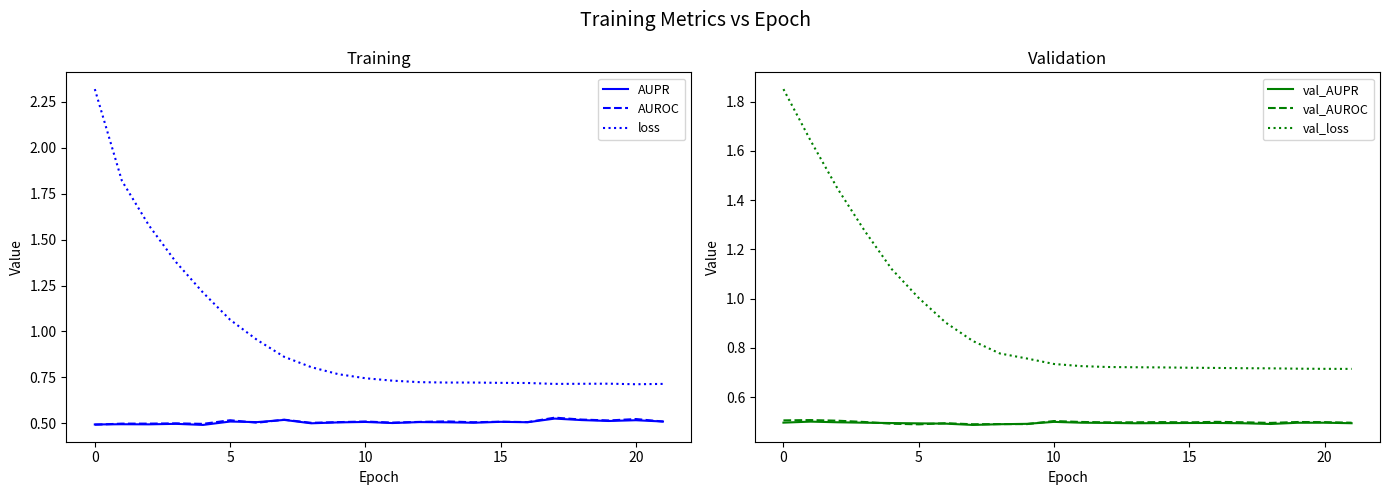

True or false: val_loss has a value of 1.0 at 5.

True